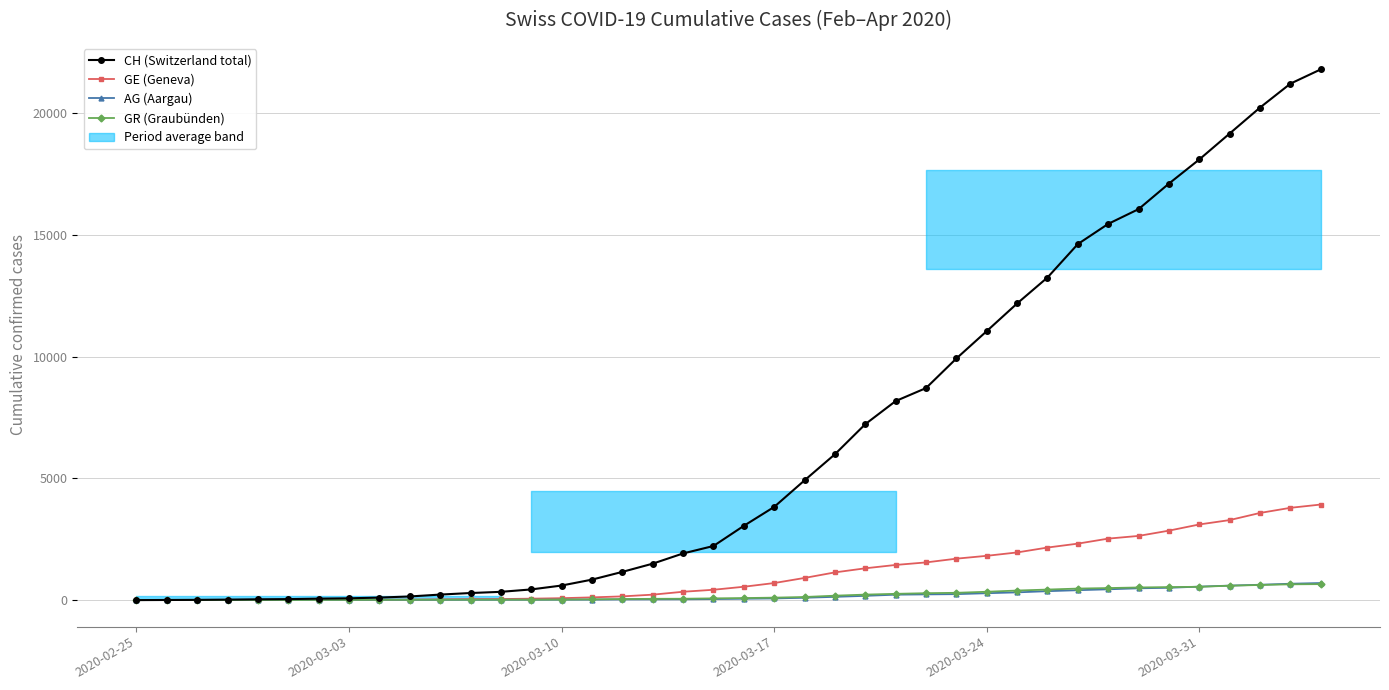

Is it true that CH (Switzerland total) equals 53 at 9?

False